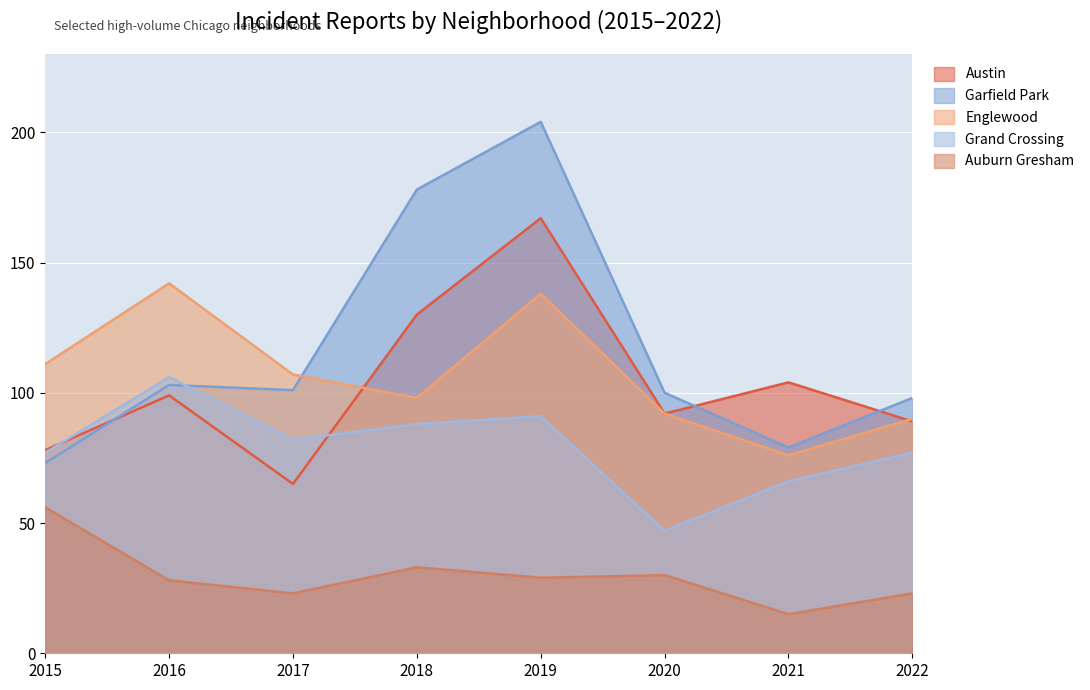

True or false: Grand Crossing and Auburn Gresham intersect in this chart.

False